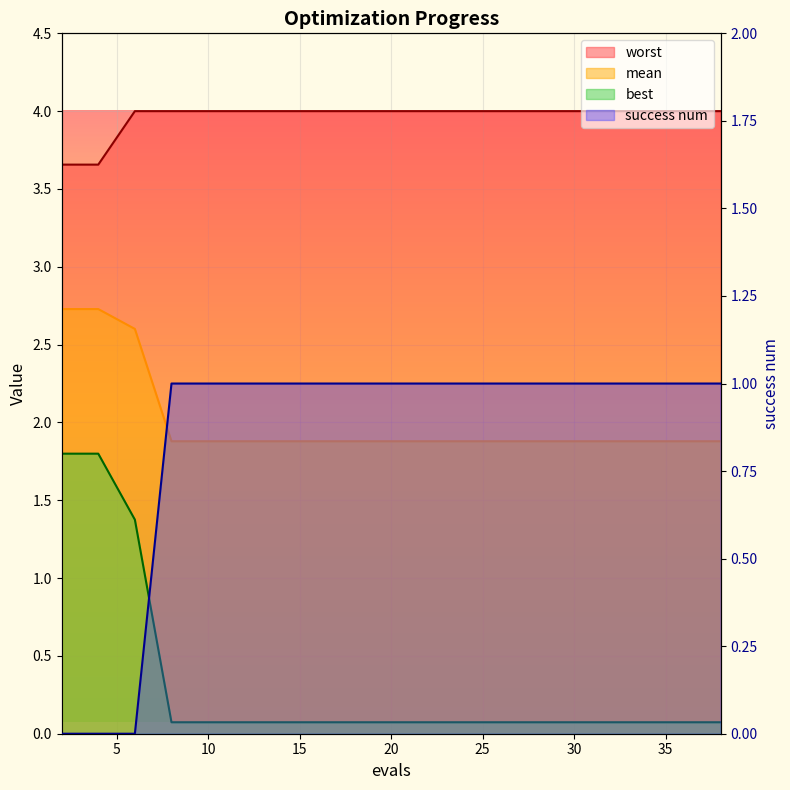

Between 4 and 28, which series saw the biggest shift?

best